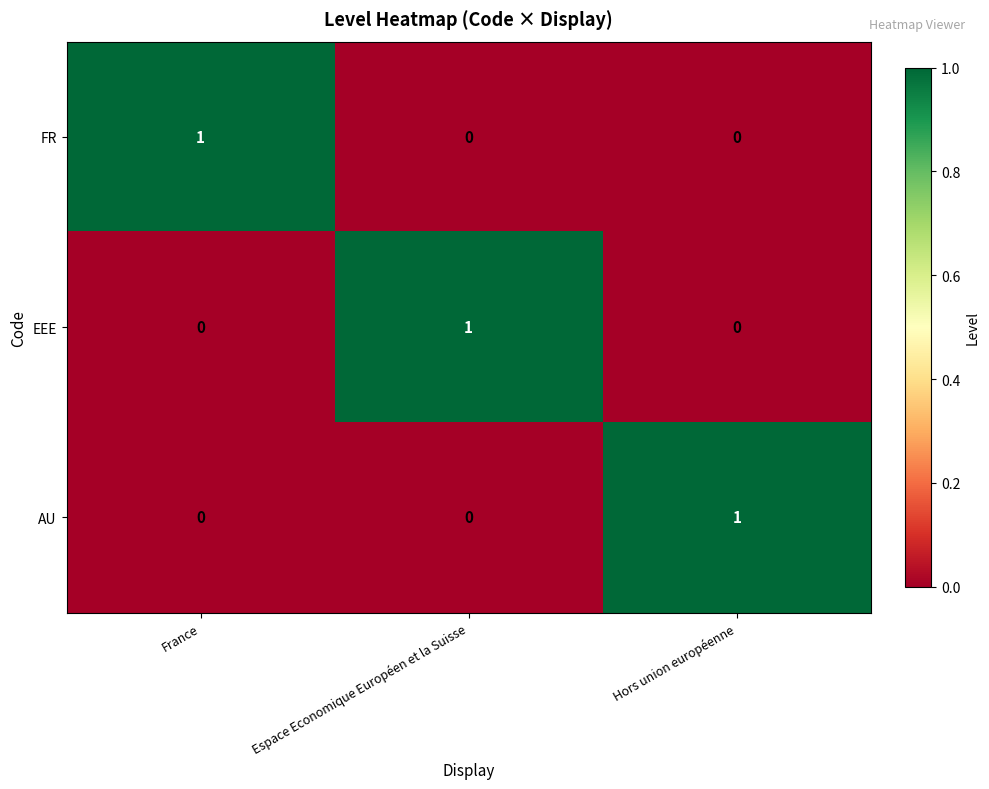

True or false: FR has a value of -1 at Hors union européenne.

False